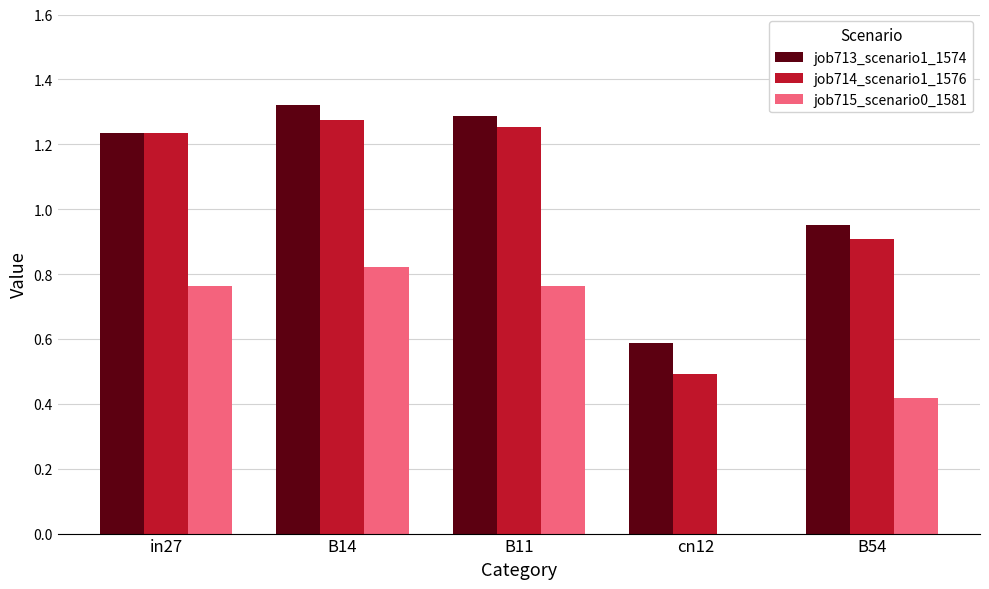

The value of job713_scenario1_1574 at B11 is 1.7. True or false?

False